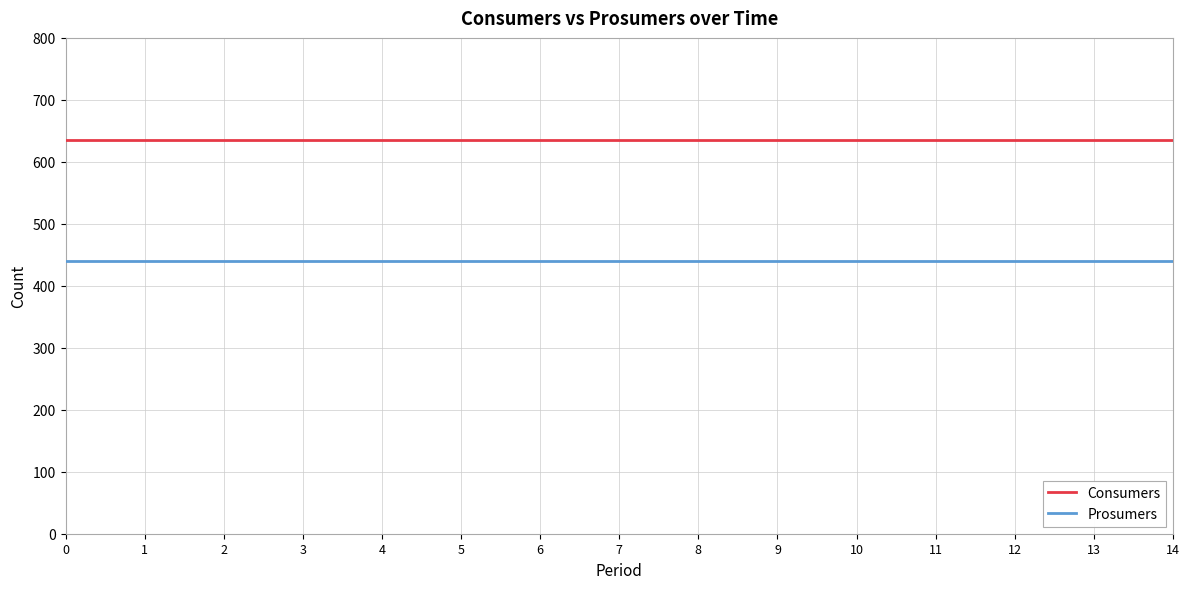

What is the spread (max minus min) of values at 11?

195